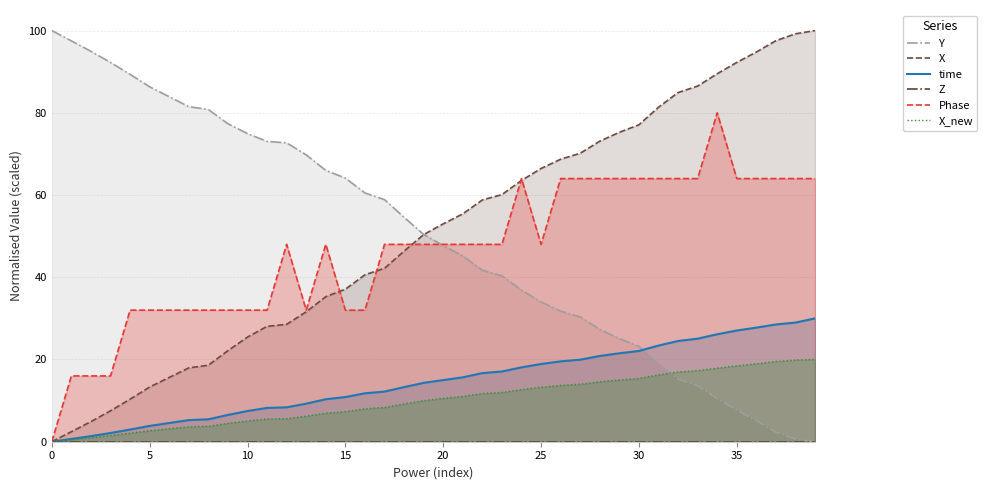

True or false: X_new and Phase cross at least once.

False